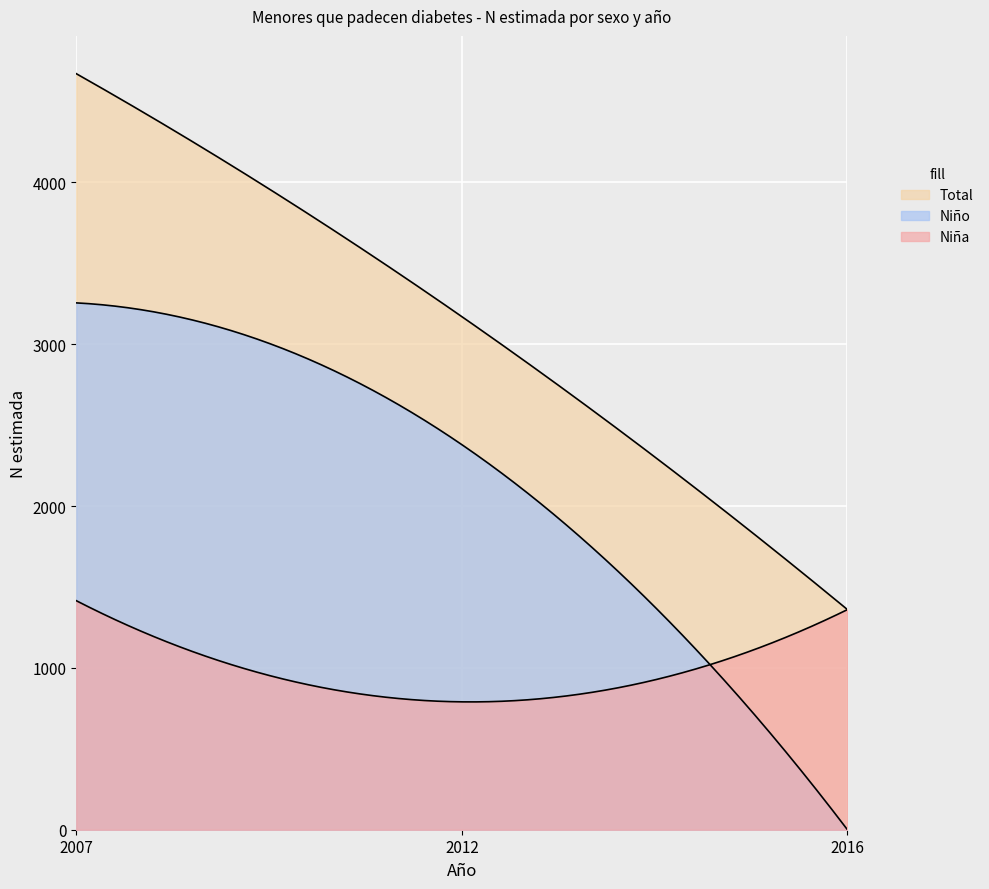

How many values in the Niña series are below 1360?

1